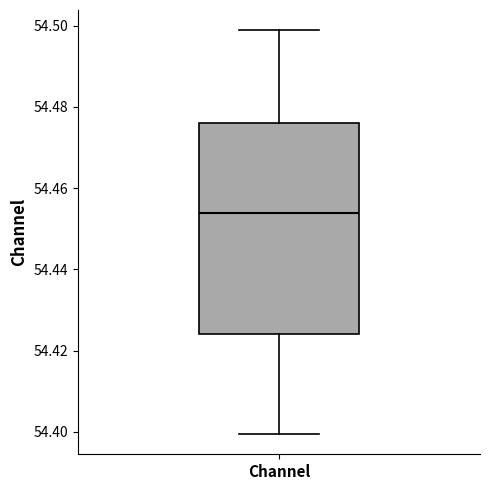

Where is the lower edge of the box for Channel on the y-axis? The values are not printed on the chart, so give them approximately, as read against the axis.

54.424